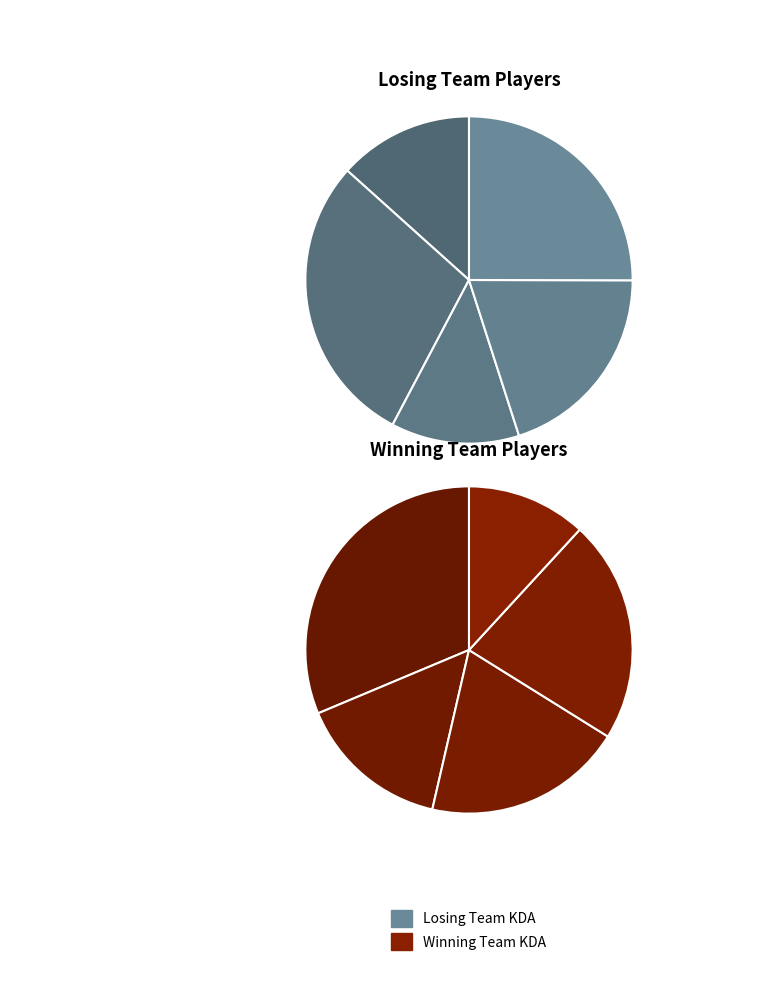

How many segments does this pie chart have?

10